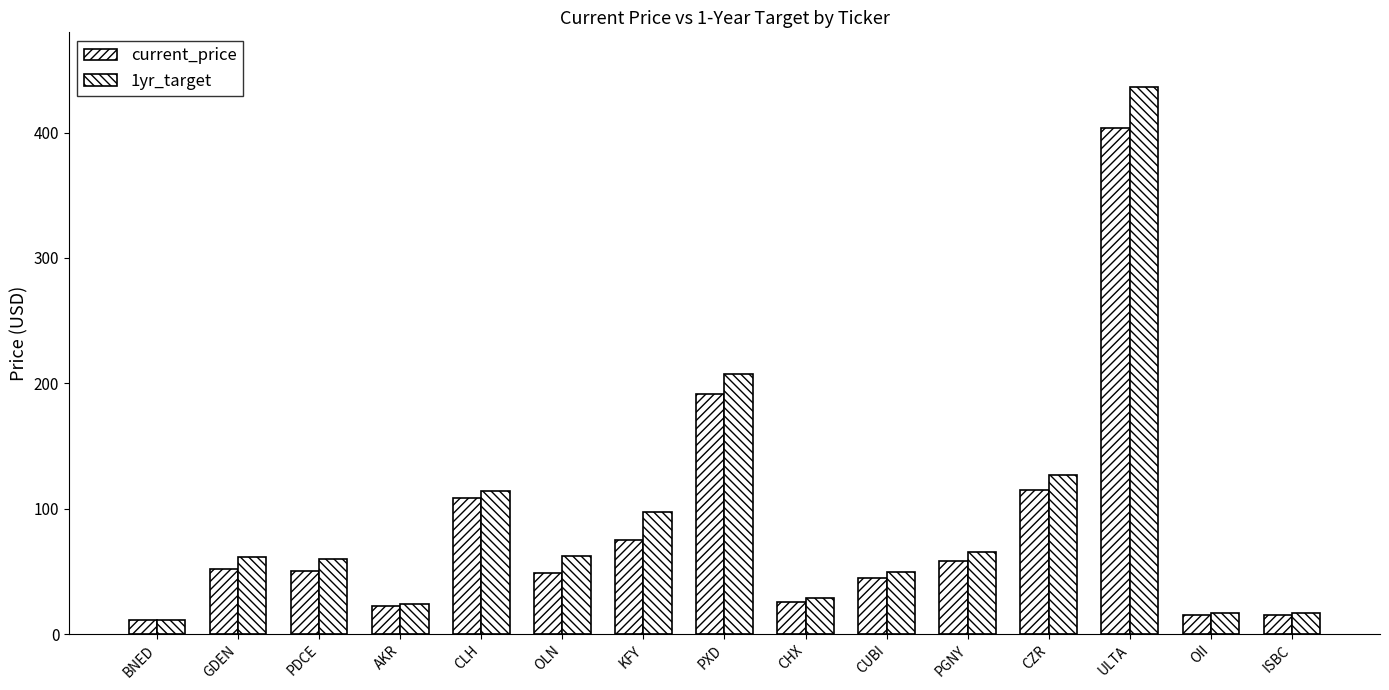

Does the chart contain any negative values?

No